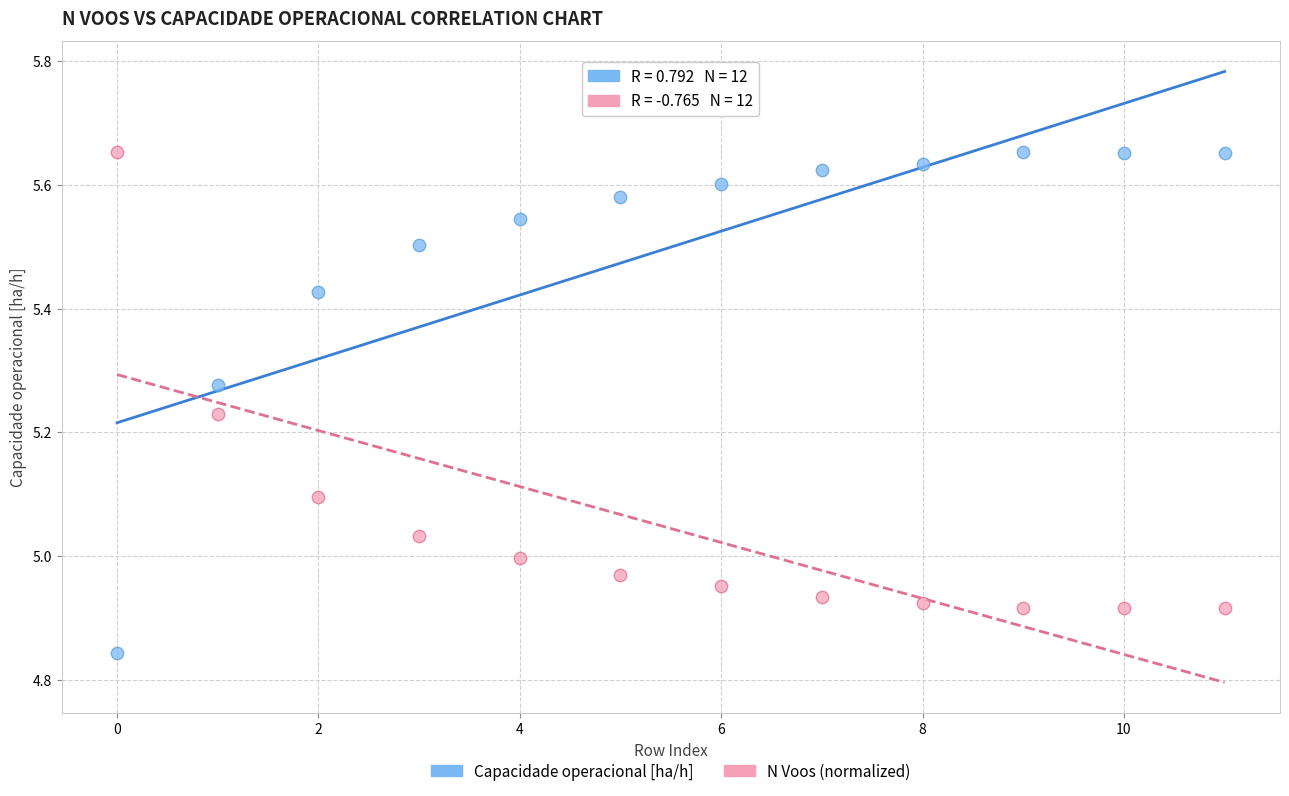

Across all data points, what is the range of Y values (max minus min)?

0.8